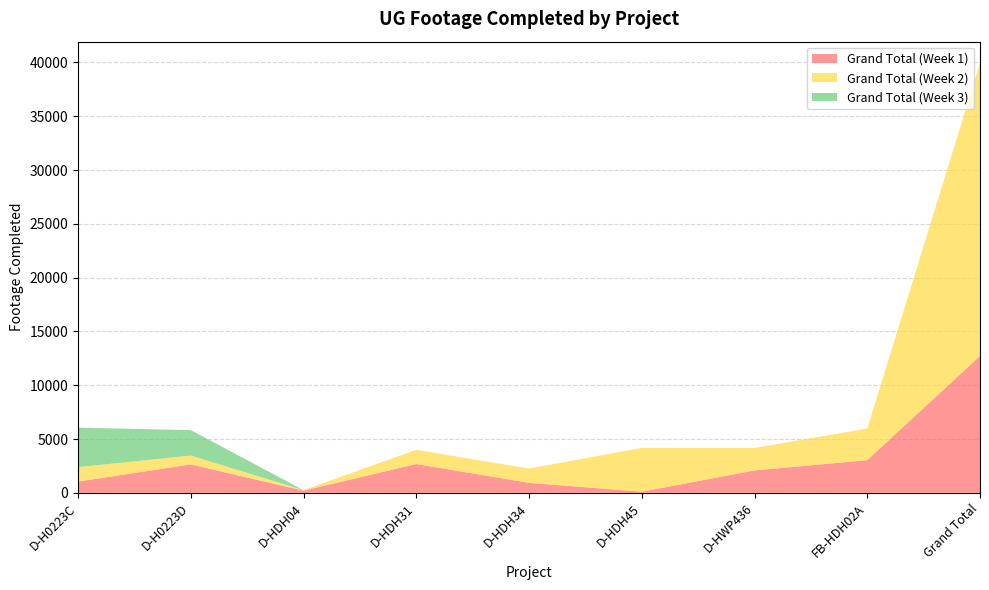

Reading left to right, transcribe all the data shown in this chart.

Grand Total (Week 1): 1049	2639	202	2677	929	106	2082	3035	12719
Grand Total (Week 2): 1339	823	47	1319	1324	4069	2085	2940	27211
Grand Total (Week 3): 3668	2368	0	0	0	0	0	0	0